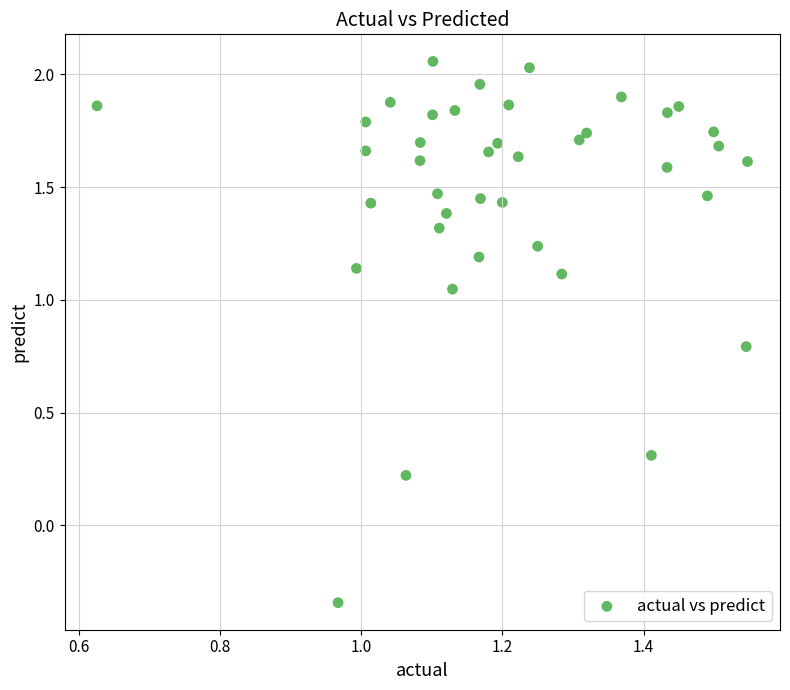

What is the range of Y values (max minus min)?

2.4